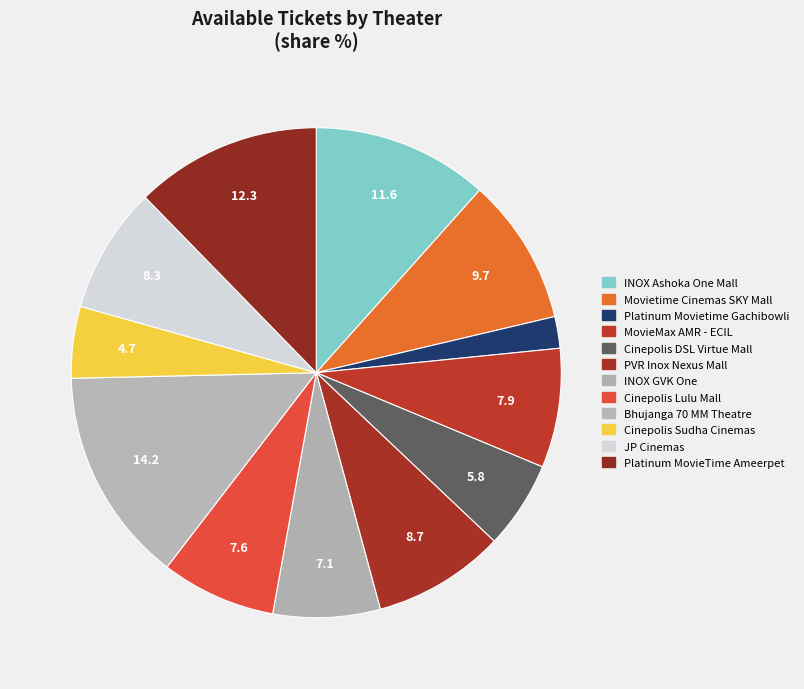

What is the smallest slice in the pie chart?

Platinum Movietime Gachibowli